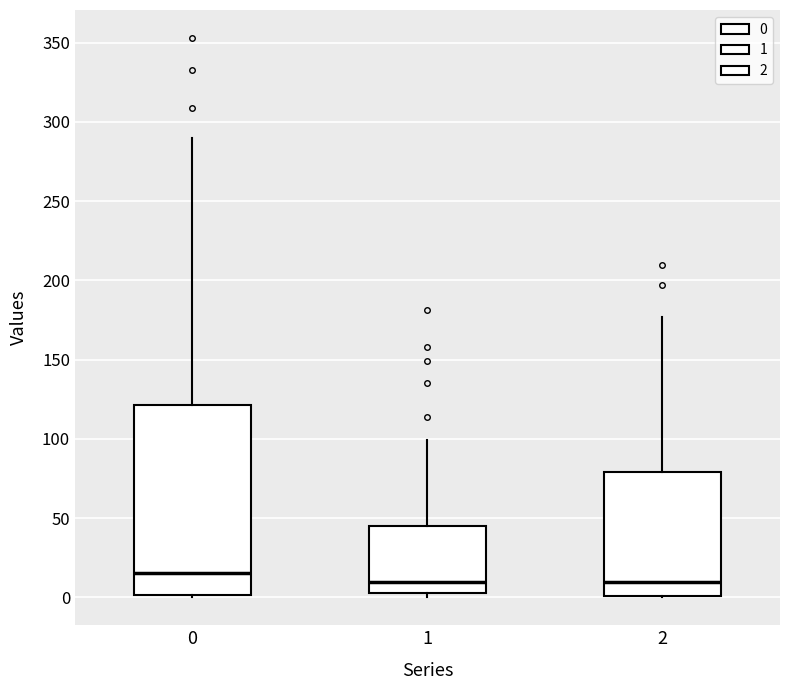

Which box is the tallest, from its lower edge to its upper edge?

0